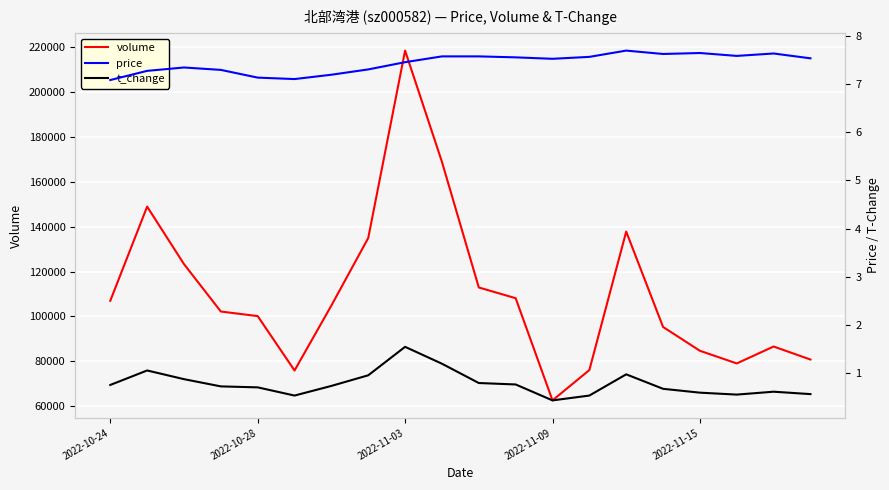

True or false: t_change and volume cross at least once.

False